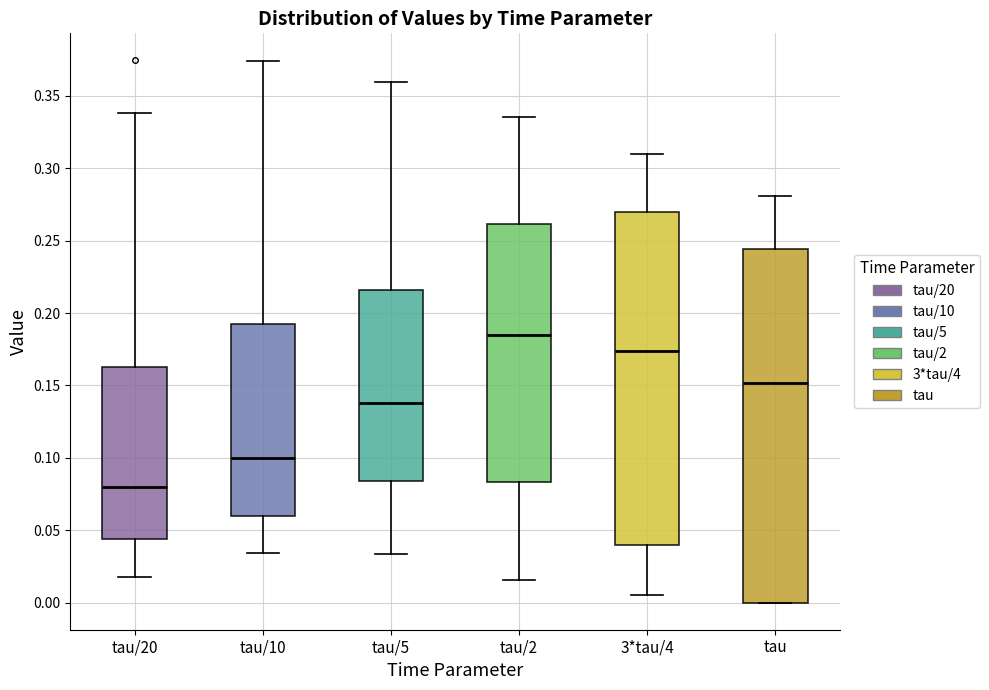

Where is the upper edge of the box for tau/10 on the y-axis? The values are not printed on the chart, so give them approximately, as read against the axis.

0.195